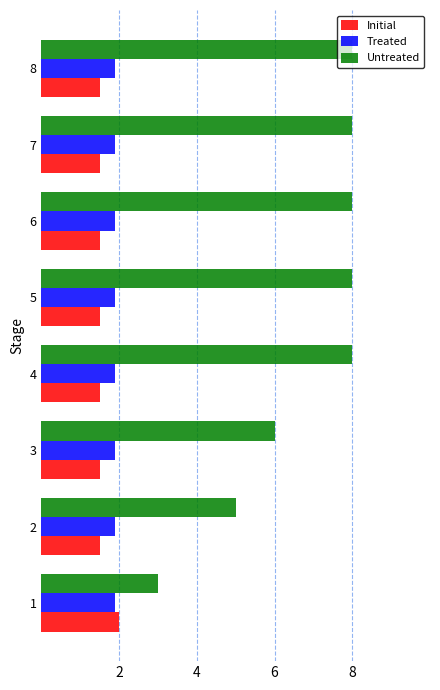

What is the approximate value of Initial at 8?

1.5